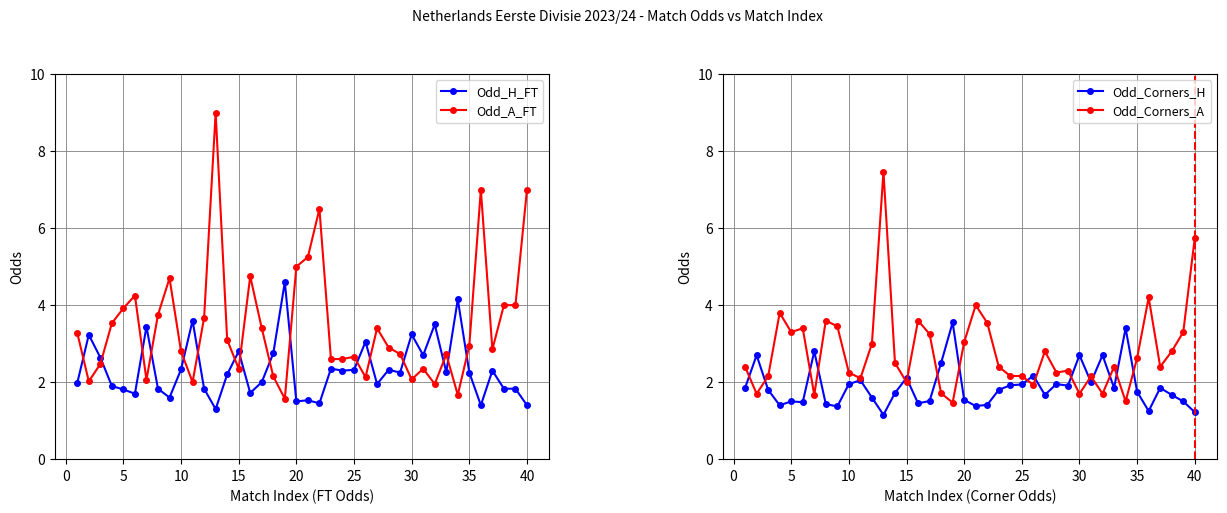

The Odd_A_FT series shows 3.5 at 30. True or false?

False